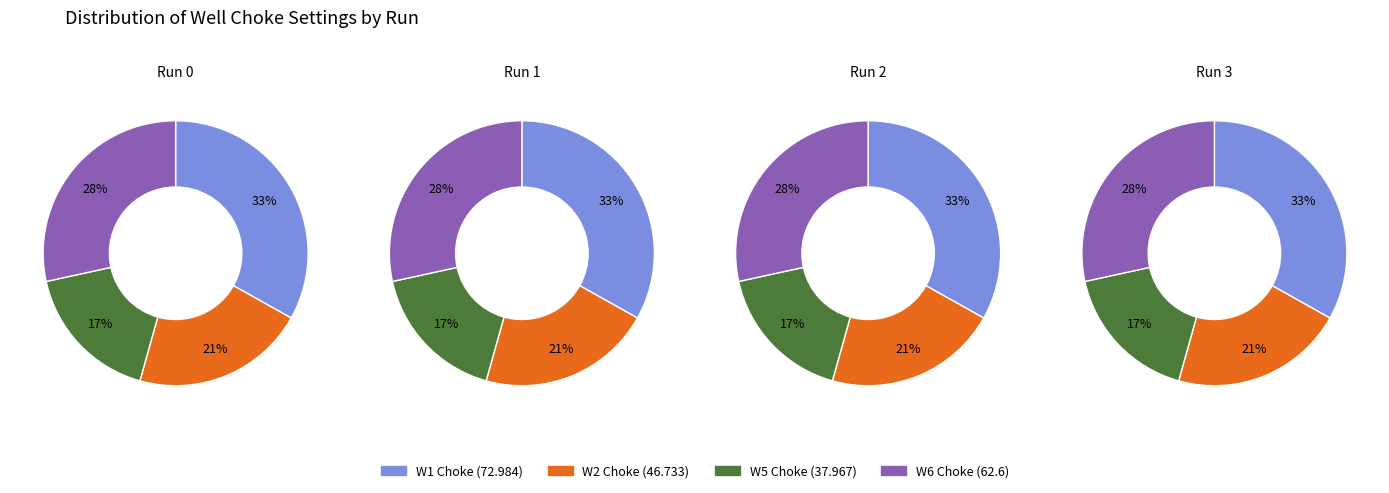

Is it true that 0 is 23% of the pie?

False